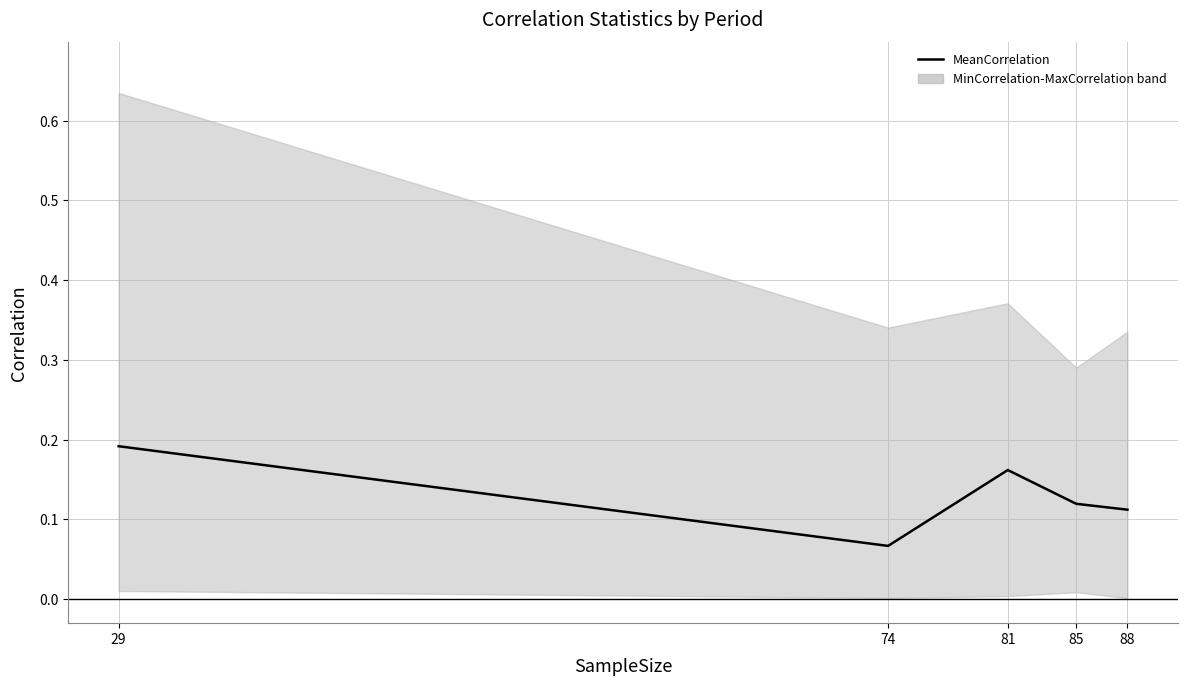

Reading left to right, what are all the values shown in this chart?

29=0.2	74=0.1	81=0.2	85=0.1	88=0.1